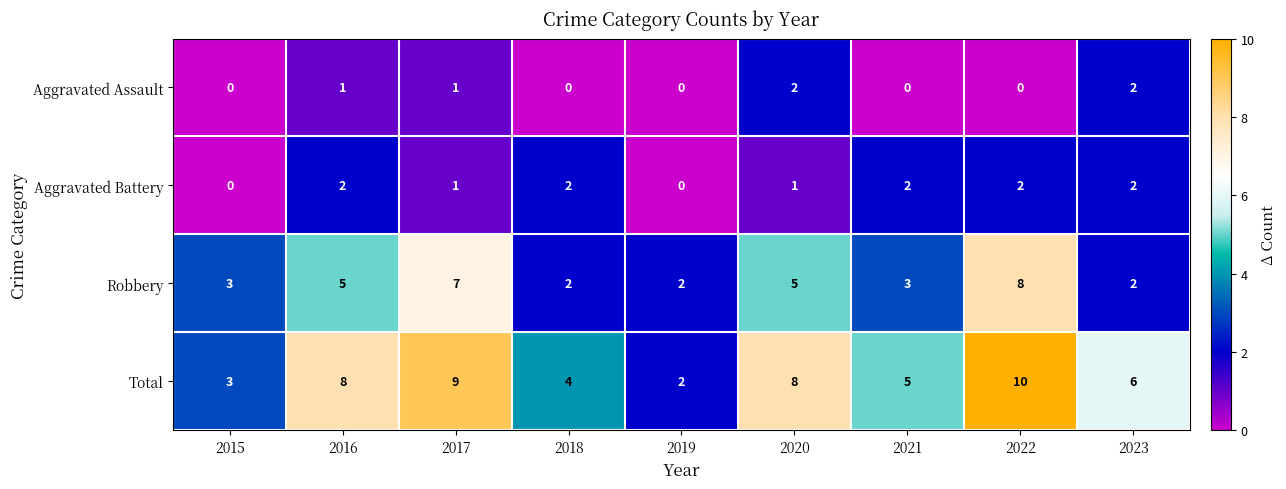

At 2020, list the series in order from smallest to largest.

Aggravated Battery, Aggravated Assault, Robbery, Total